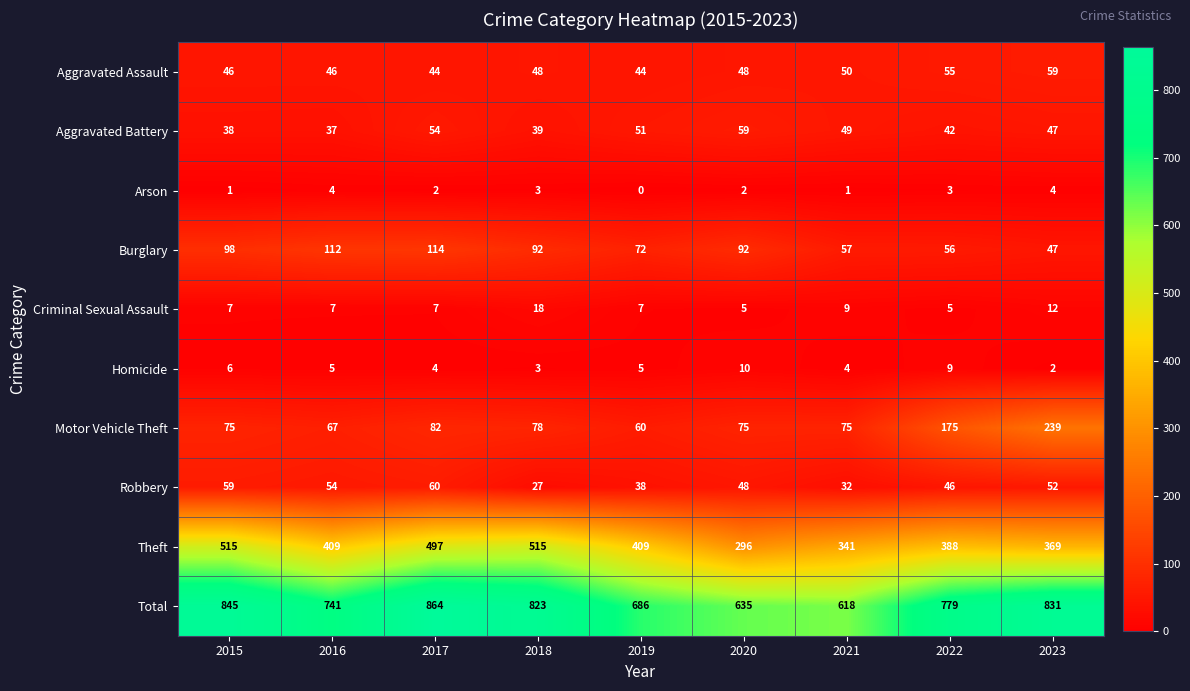

What is the average value of the Homicide series?

5